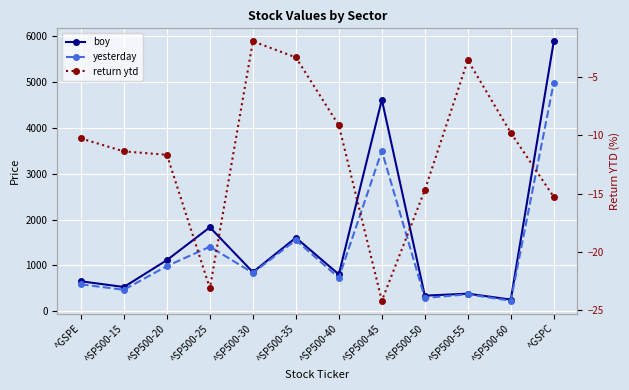

Is it true that return ytd equals -21.7 at ^GSPC?

False